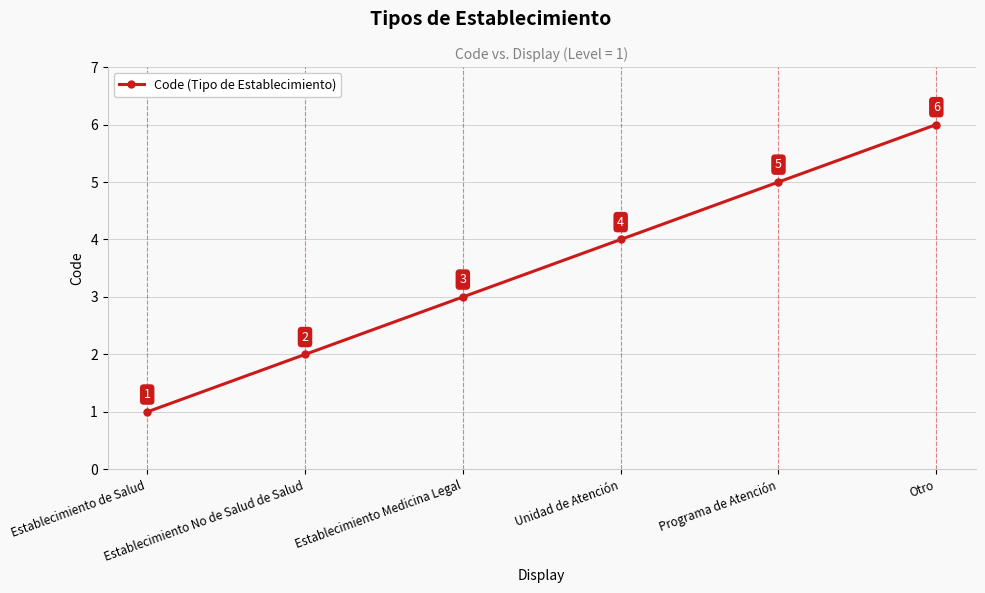

Is it true that the value at Establecimiento de Salud is 0?

False